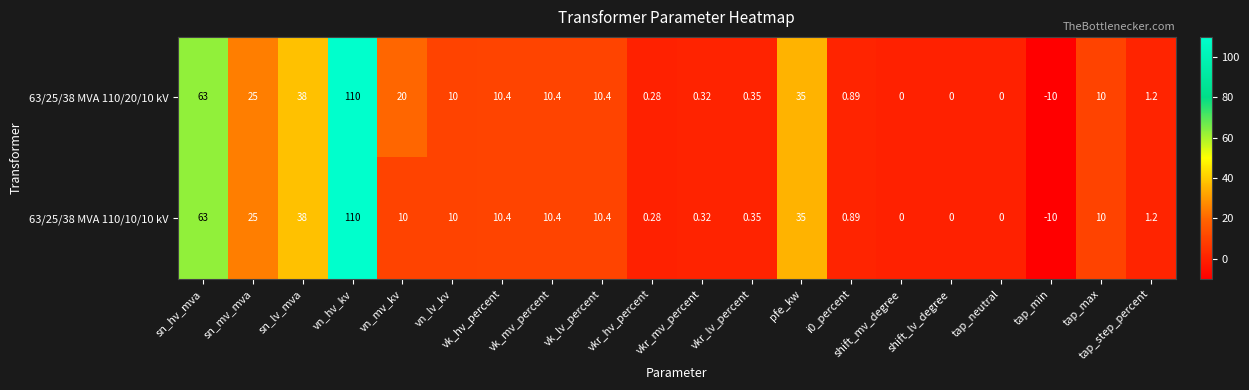

At which label is 63/25/38 MVA 110/10/10 kV closest to 50?

sn_lv_mva